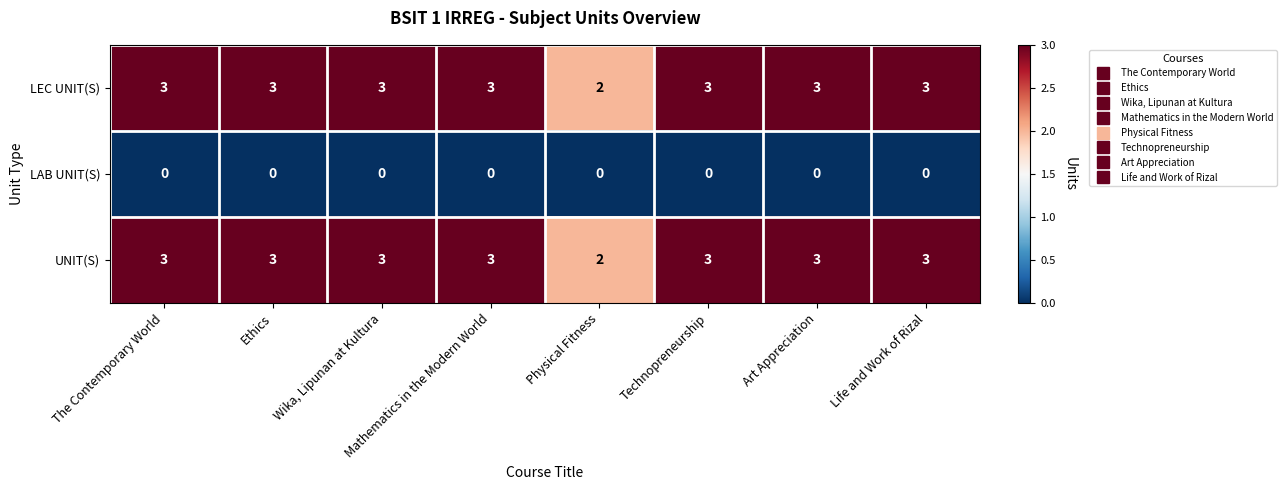

At which label does LEC UNIT(S) reach its minimum?

Physical Fitness